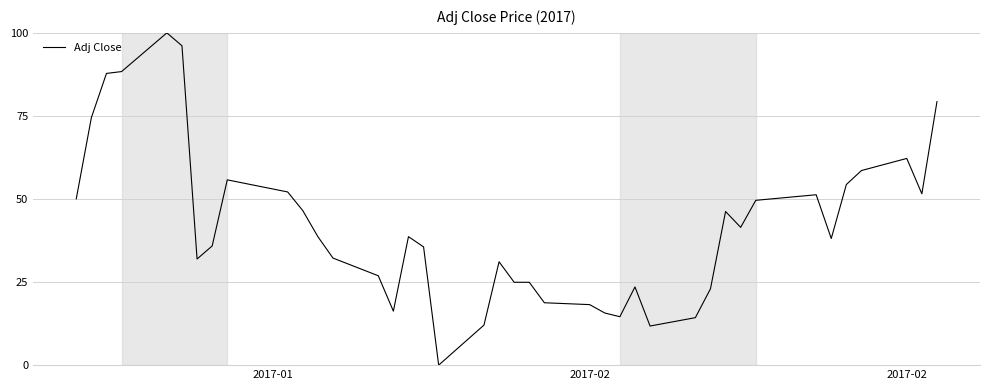

What is the maximum value shown in the chart?

100.0